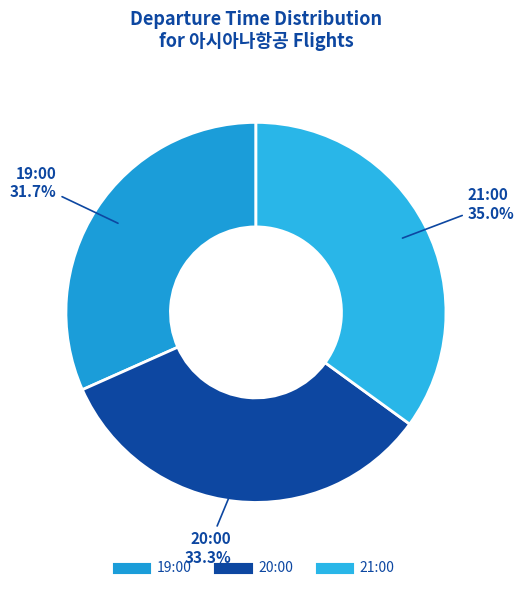

Which category has the smallest portion of the pie?

19:00